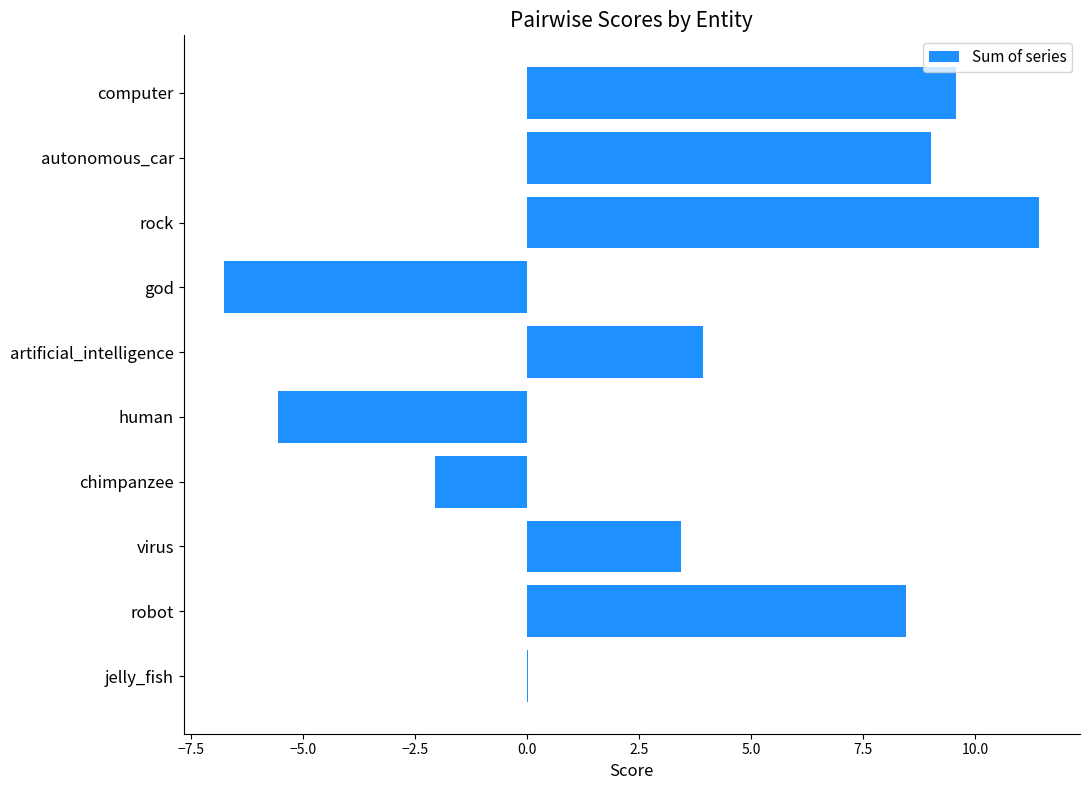

What is the change in value from artificial_intelligence to god?

-10.7